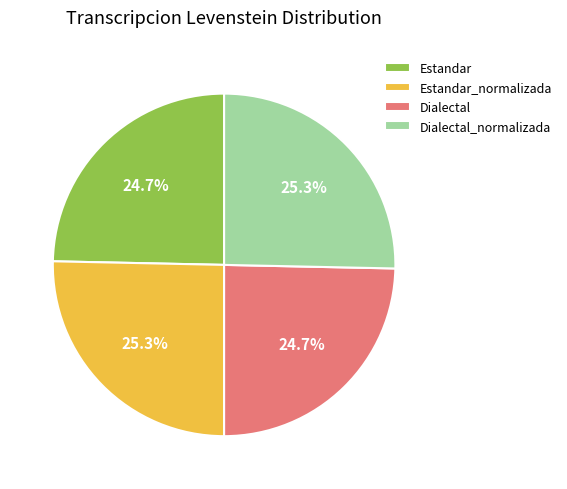

To the nearest percent, what is the average slice percentage?

25%